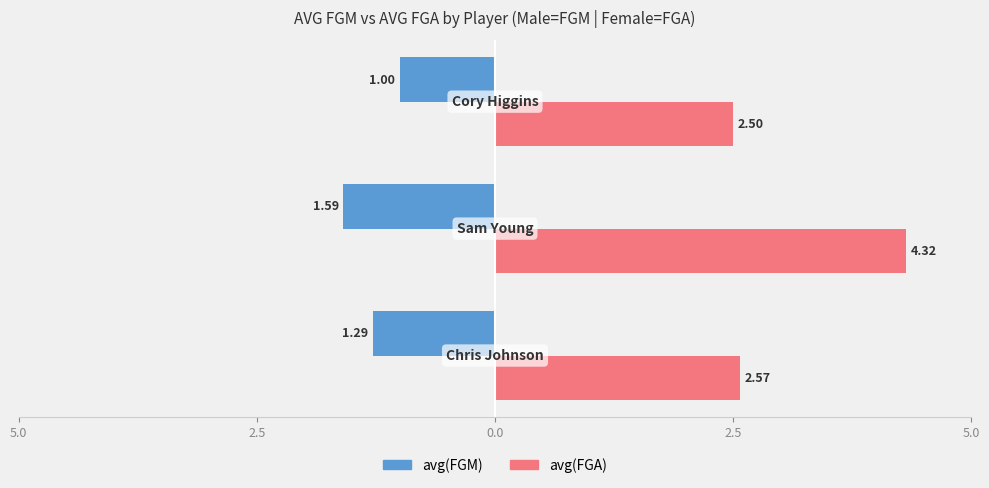

What are all the series names shown in the legend?

avg(FGM), avg(FGA)